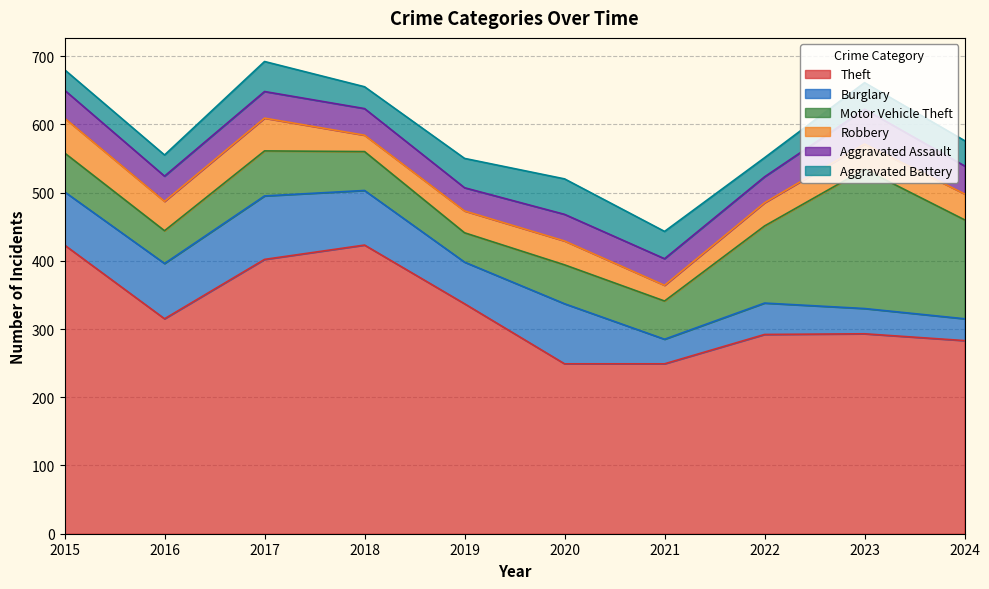

What is the approximate value of Theft at 2023?

293